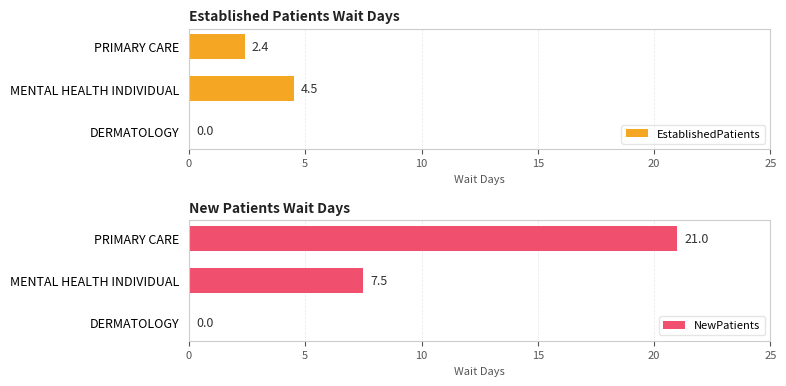

The EstablishedPatients series shows -2.1 at DERMATOLOGY. True or false?

False